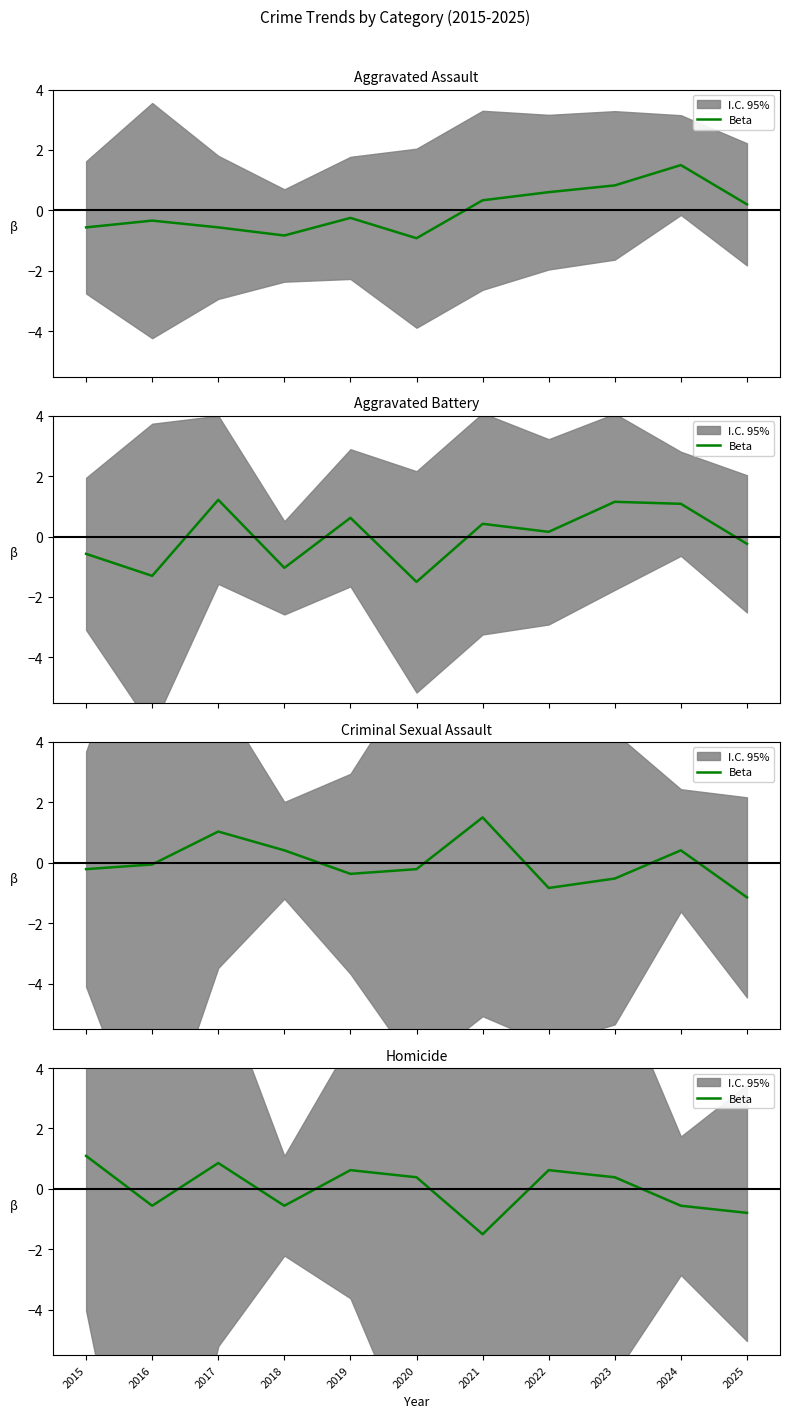

What is the approximate value at 2020?

0.4